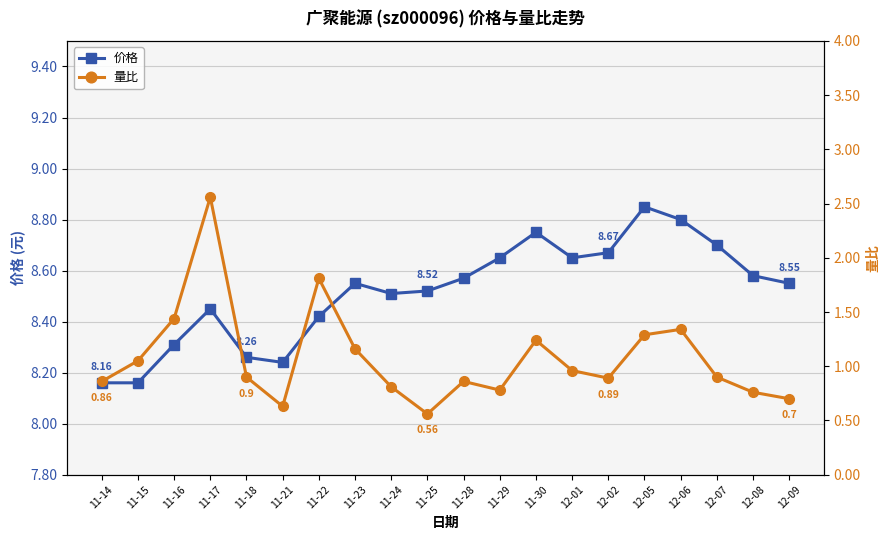

What is the sum of all 价格 values?

170.3